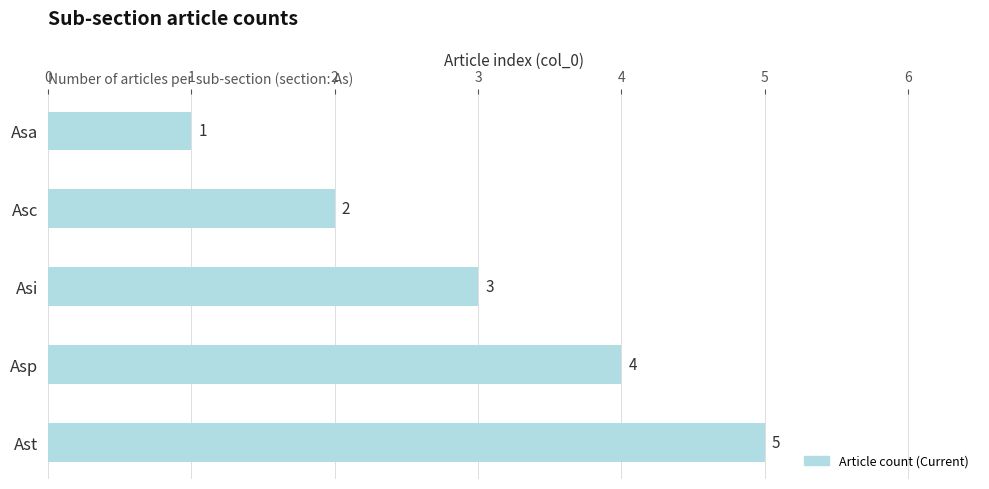

List the labels in order of value, largest first.

Ast, Asp, Asi, Asc, Asa